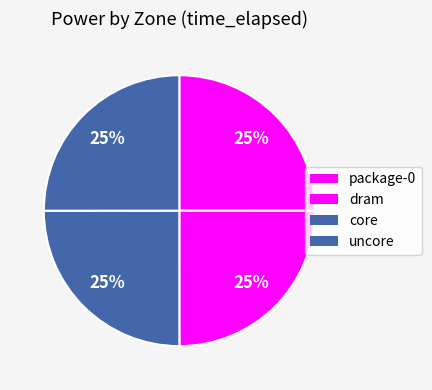

Rank the categories by value from lowest to highest.

package-0, dram, core, uncore